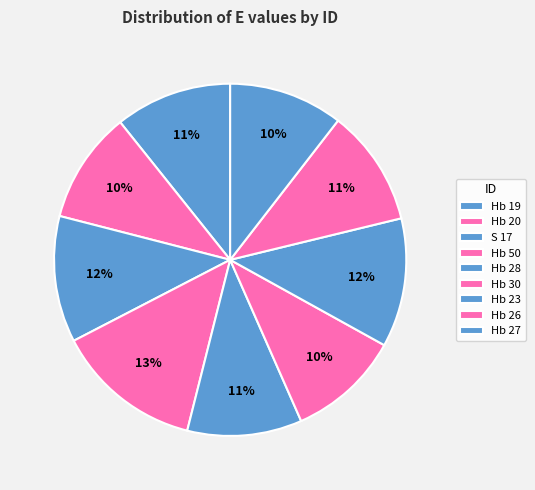

Is there a majority slice in this chart?

No